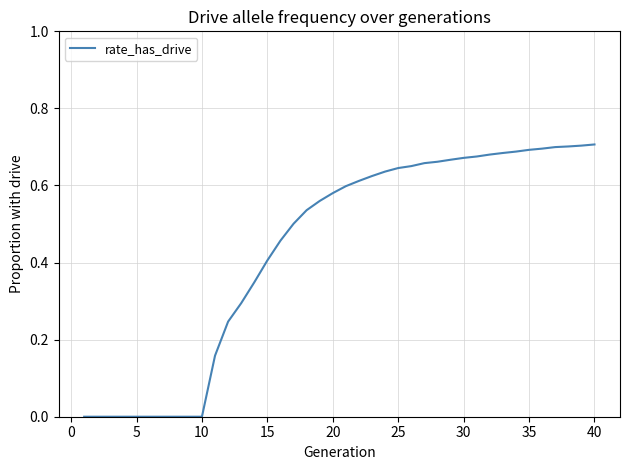

What is the difference between the maximum and second lowest values?

0.7